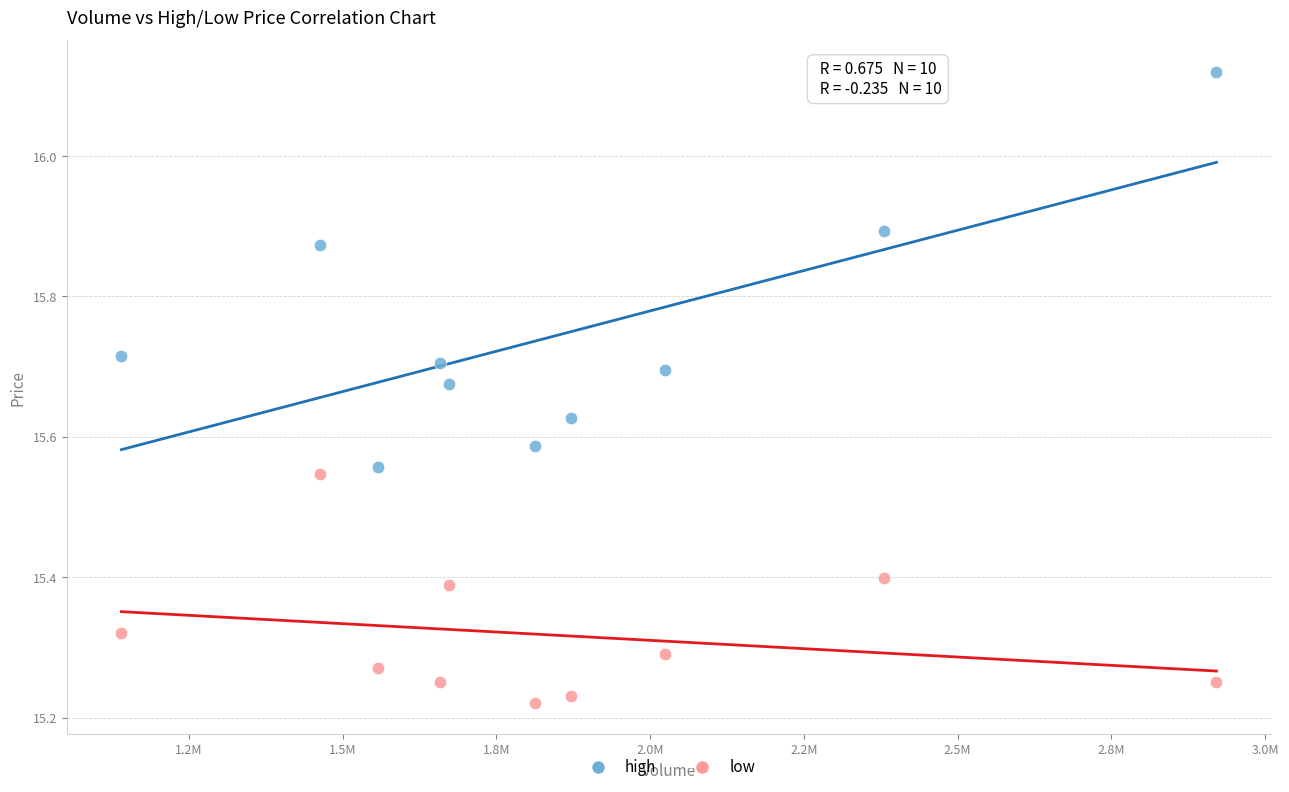

Across all data points, what is the range of Y values (max minus min)?

0.9